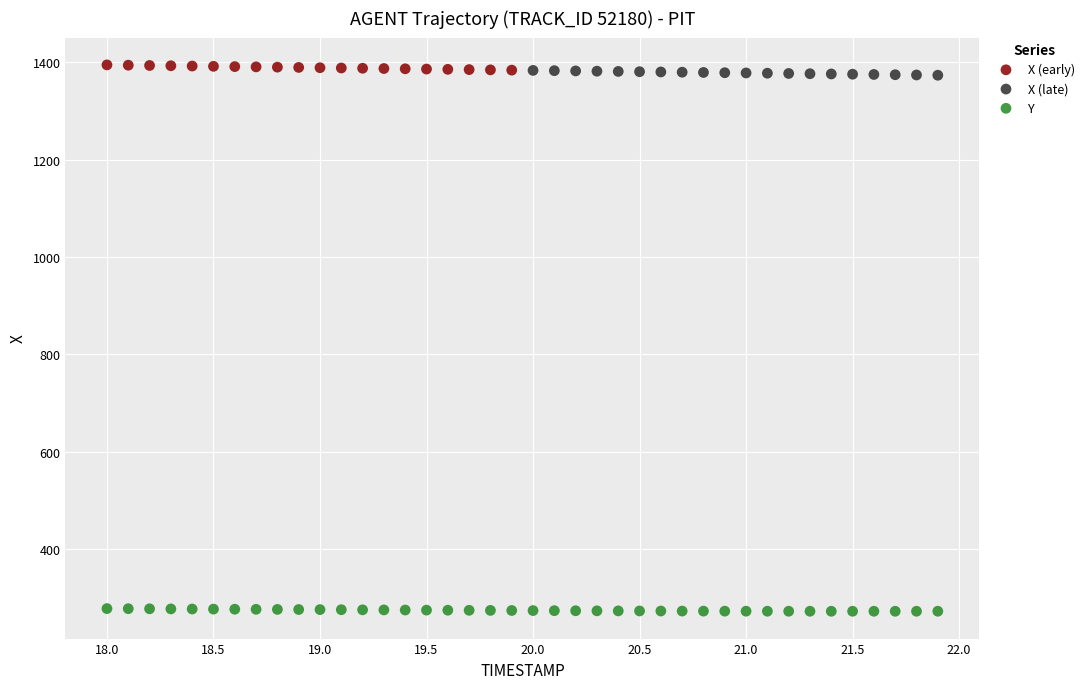

Which series contains the lowest Y value?

Y